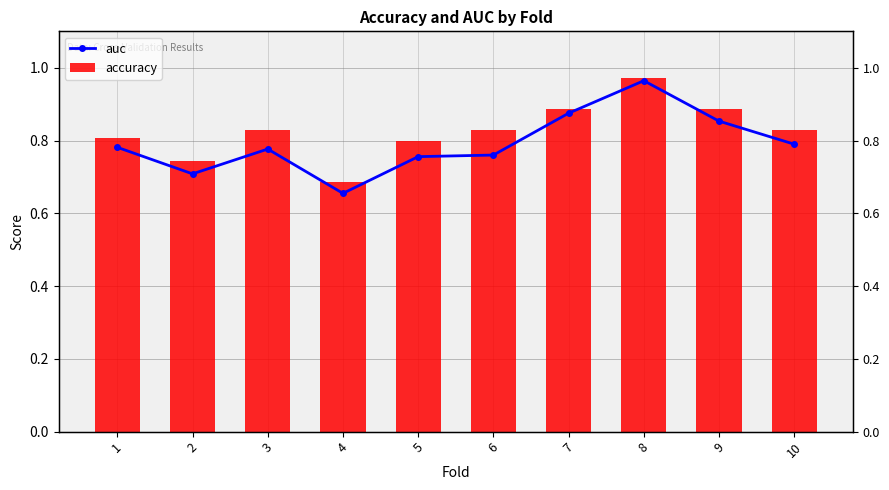

Which series has the widest spread of values?

auc